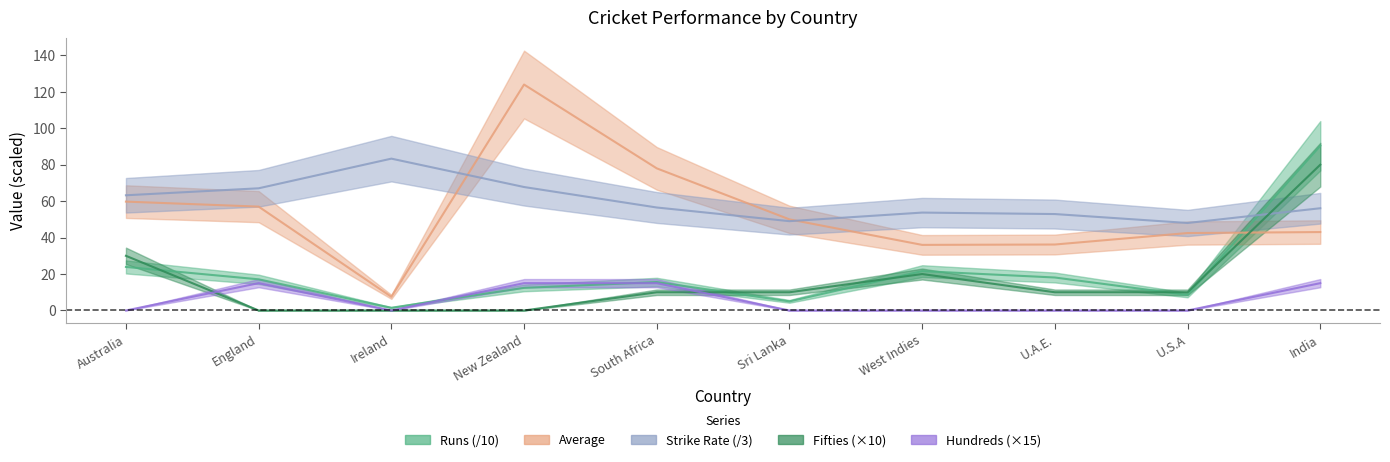

Which series has the widest spread of values?

Average